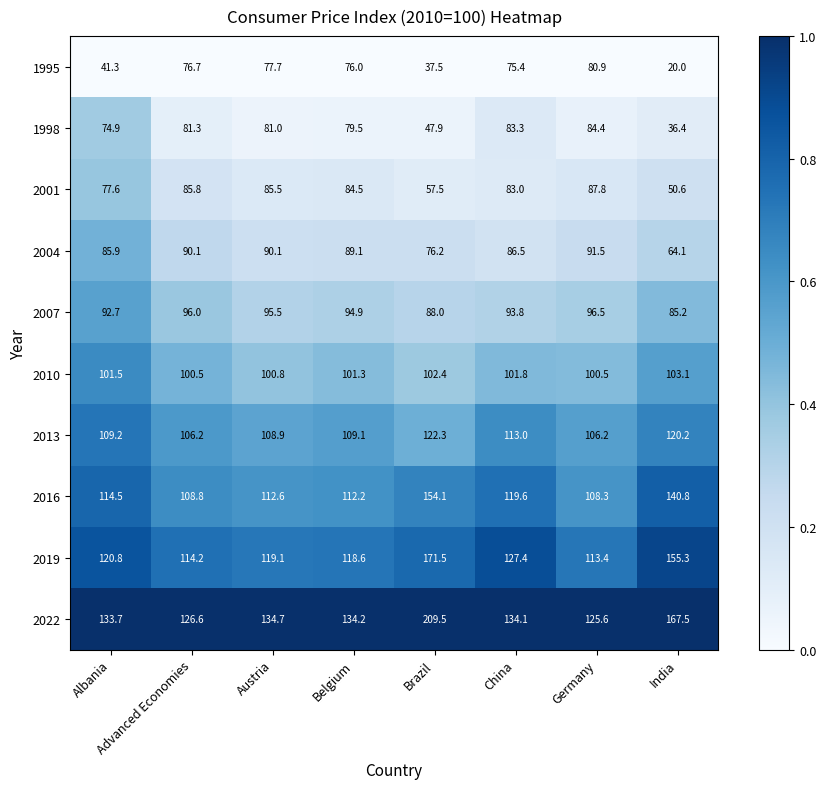

What is the maximum value shown in the chart?

209.5